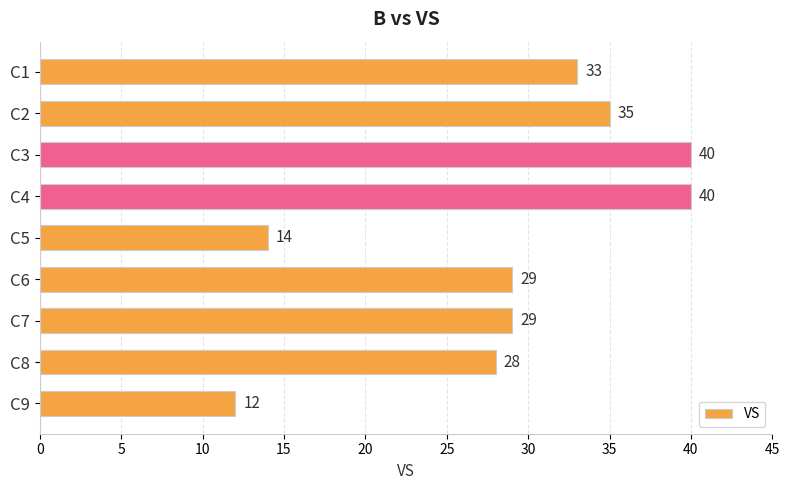

Are the bars horizontal?

Yes